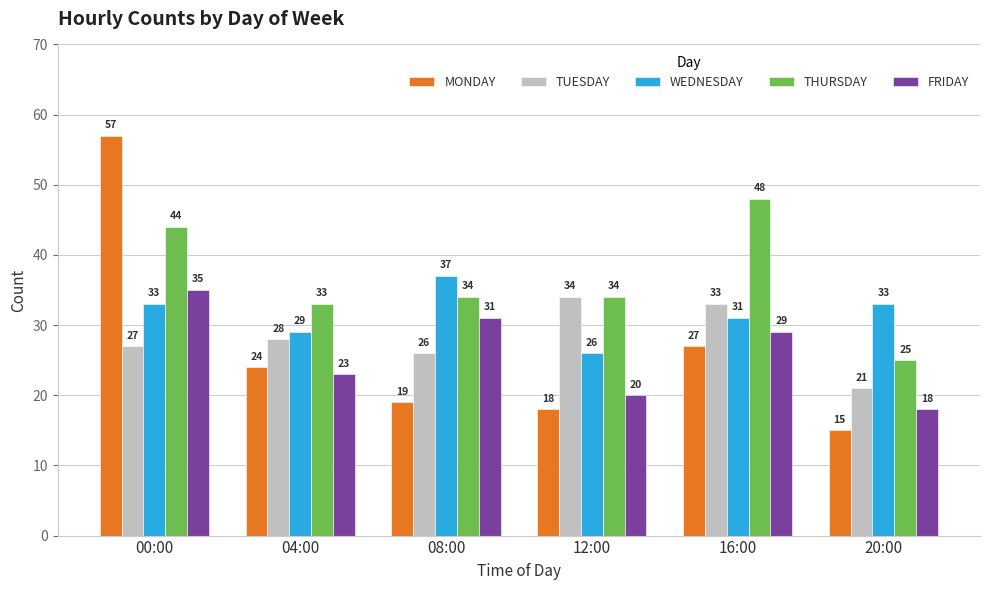

True or false: FRIDAY has a value of 50 at 00:00.

False